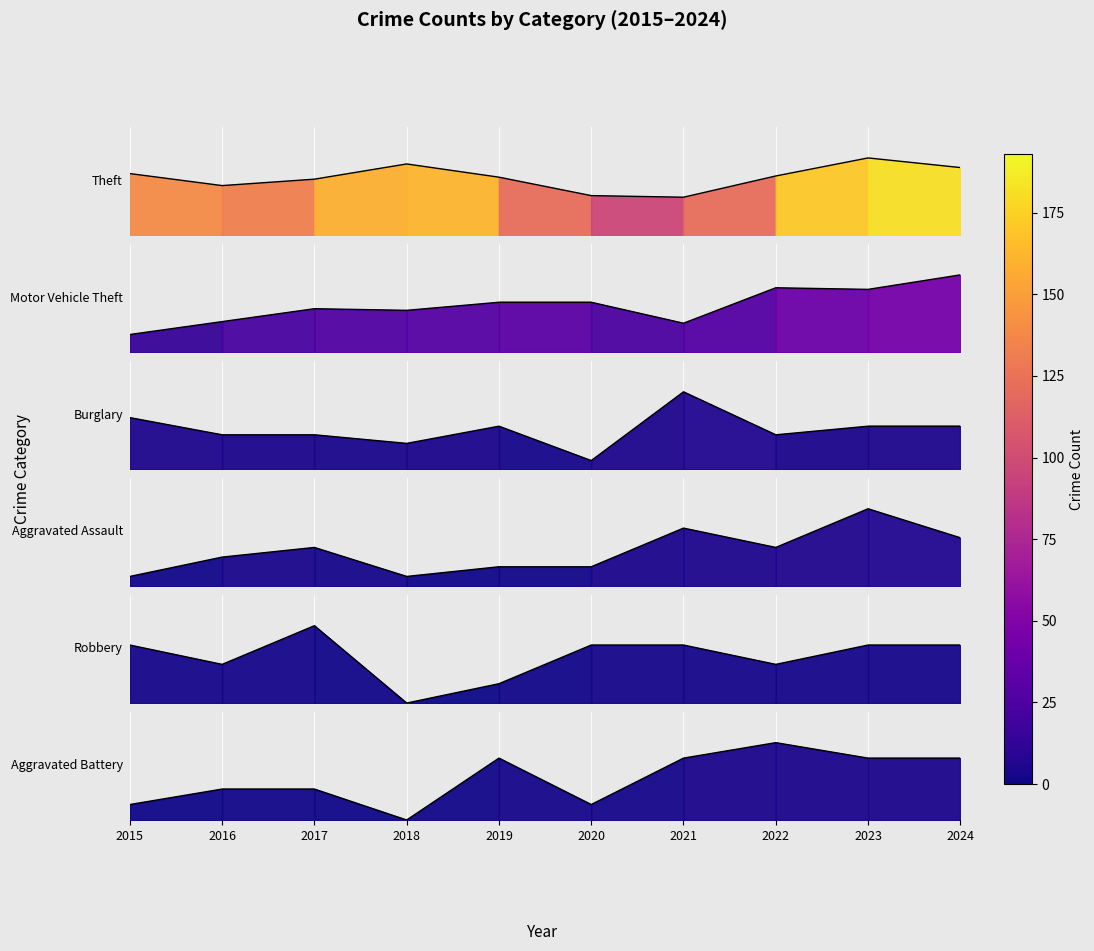

At which category is the sum across all series the highest?

2023